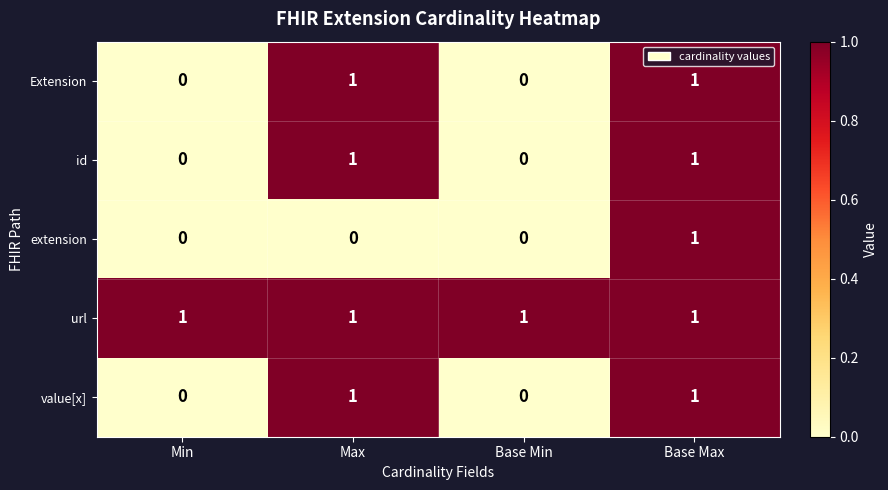

Reading left to right, what are all the values shown in this chart?

Extension: Min=0	Max=1	Base Min=0	Base Max=1
id: Min=0	Max=1	Base Min=0	Base Max=1
extension: Min=0	Max=0	Base Min=0	Base Max=1
url: Min=1	Max=1	Base Min=1	Base Max=1
value[x]: Min=0	Max=1	Base Min=0	Base Max=1